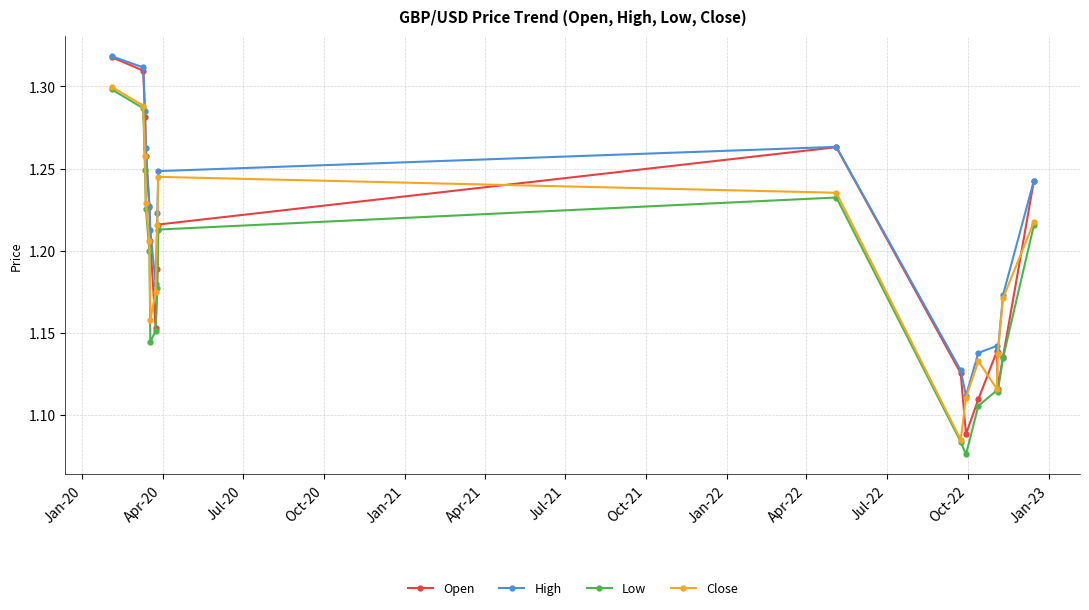

List the series in order of their overall mean, lowest first.

Low, Close, Open, High